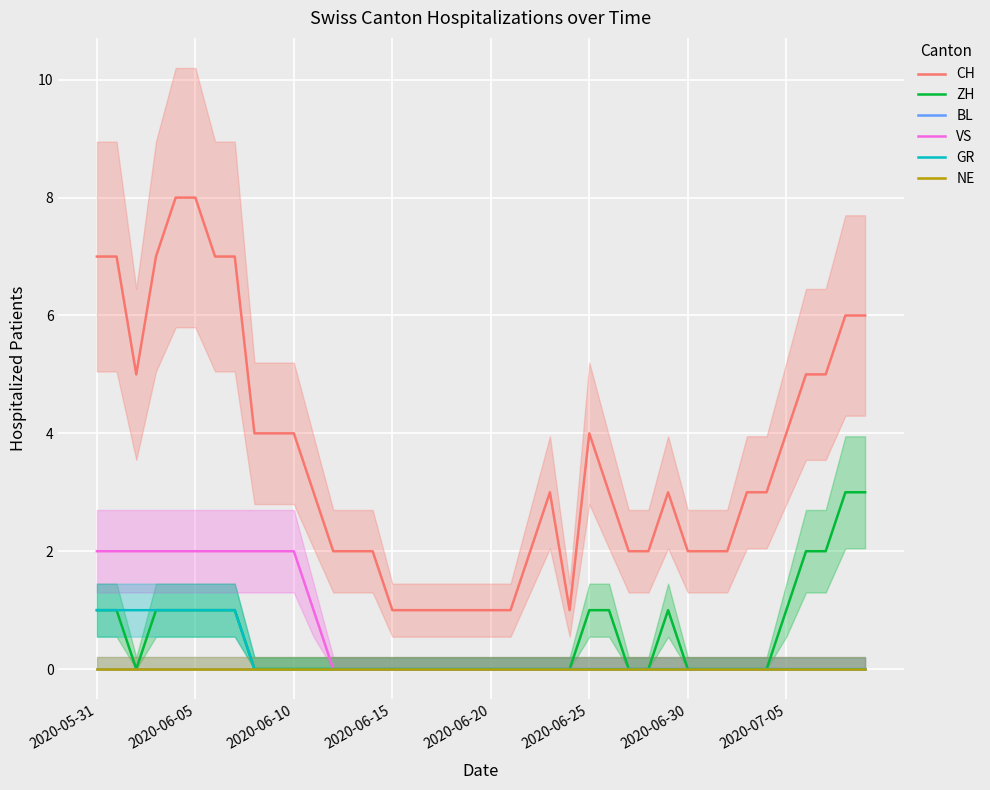

Where is NE nearest to the value 0?

2020-05-31